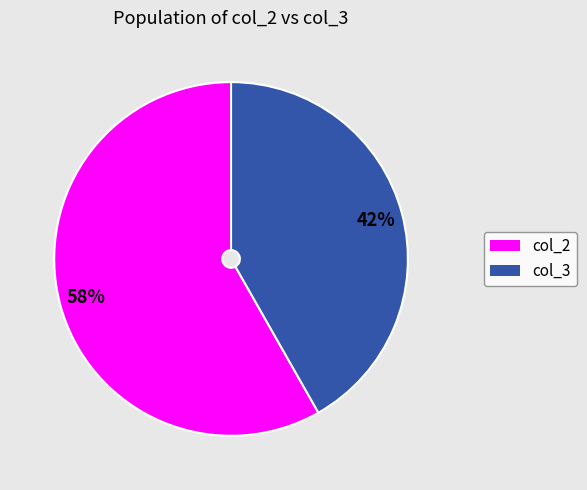

True or false: col_2 accounts for 58% of the total.

True